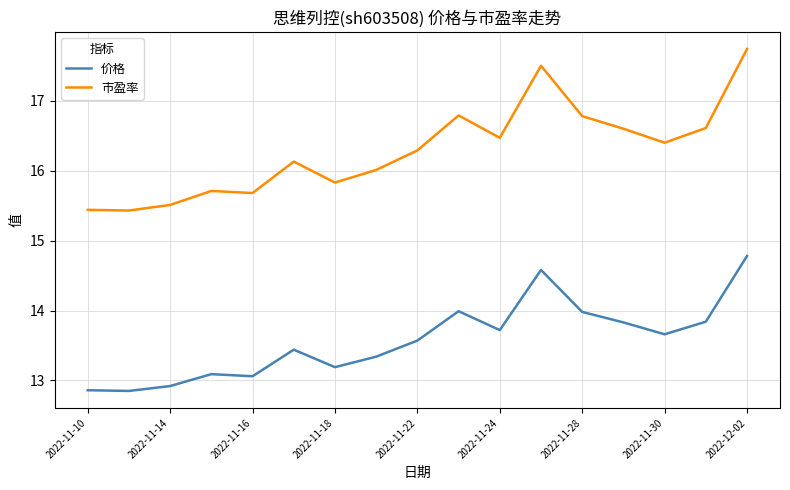

Which series has the widest spread of values?

市盈率